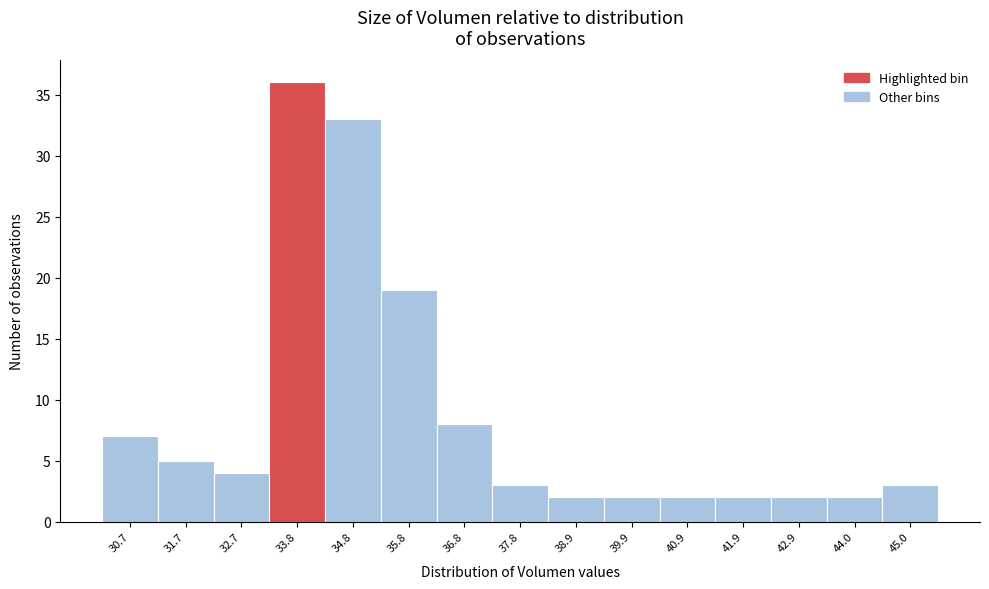

Reading right to left, list all the values displayed in this chart.

3	2	2	2	2	2	2	3	8	19	33	36	4	5	7